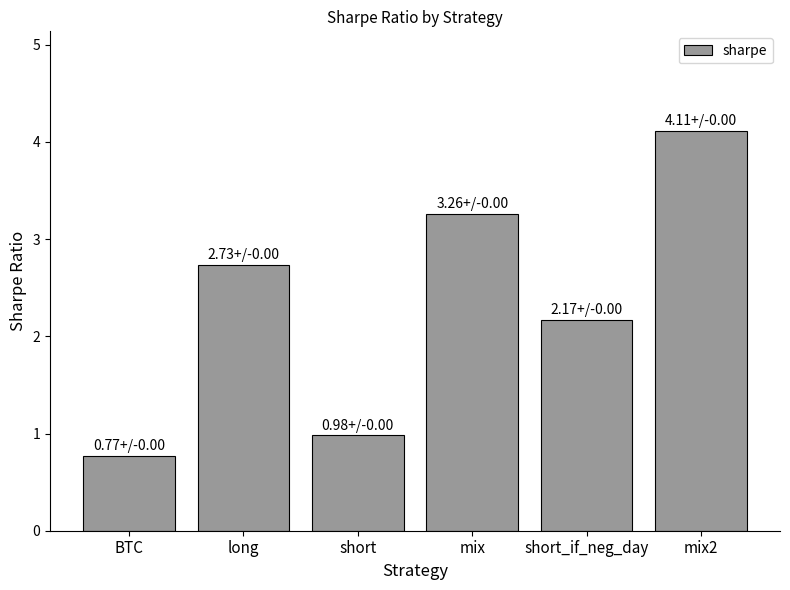

Rank the categories by value from lowest to highest.

BTC, short, short_if_neg_day, long, mix, mix2